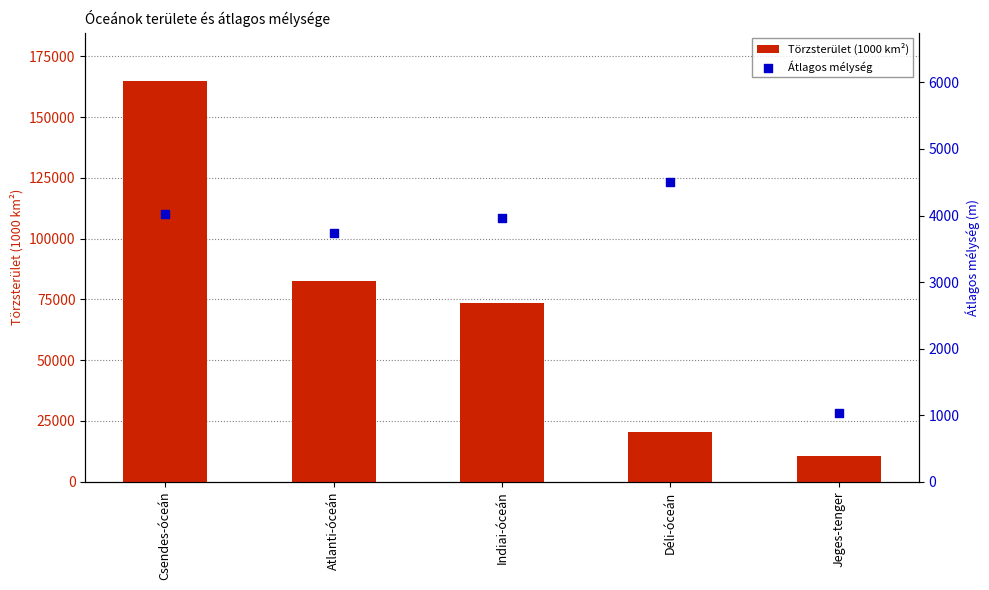

Which series reaches the maximum Y coordinate?

Törzsterület (1000 km²)